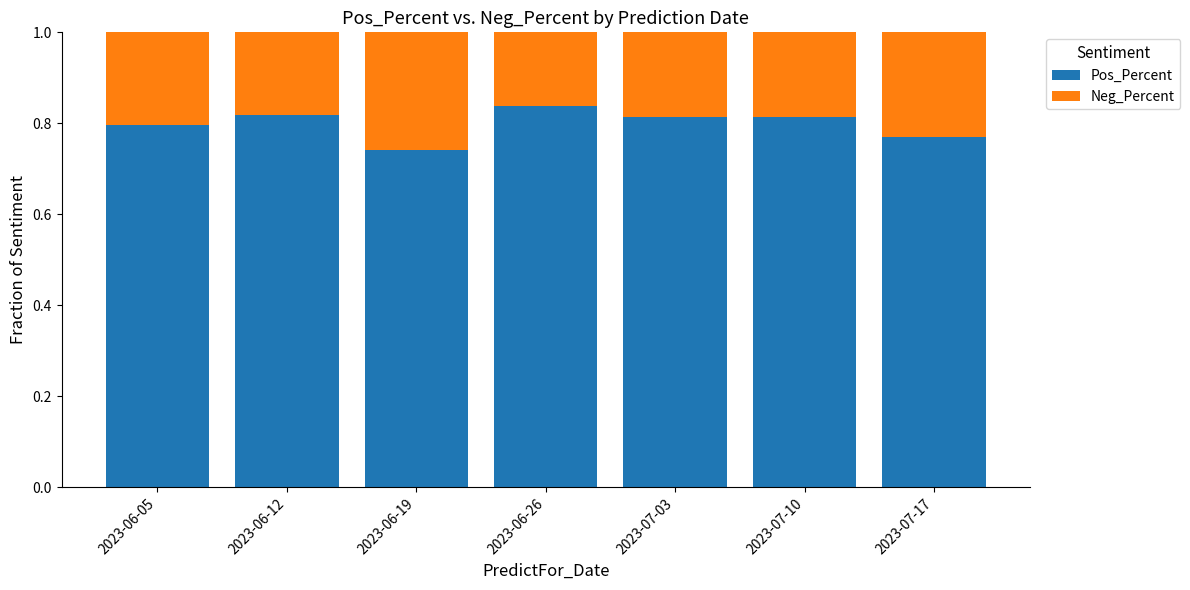

What is the total value across all series at 2023-06-12?

1.0